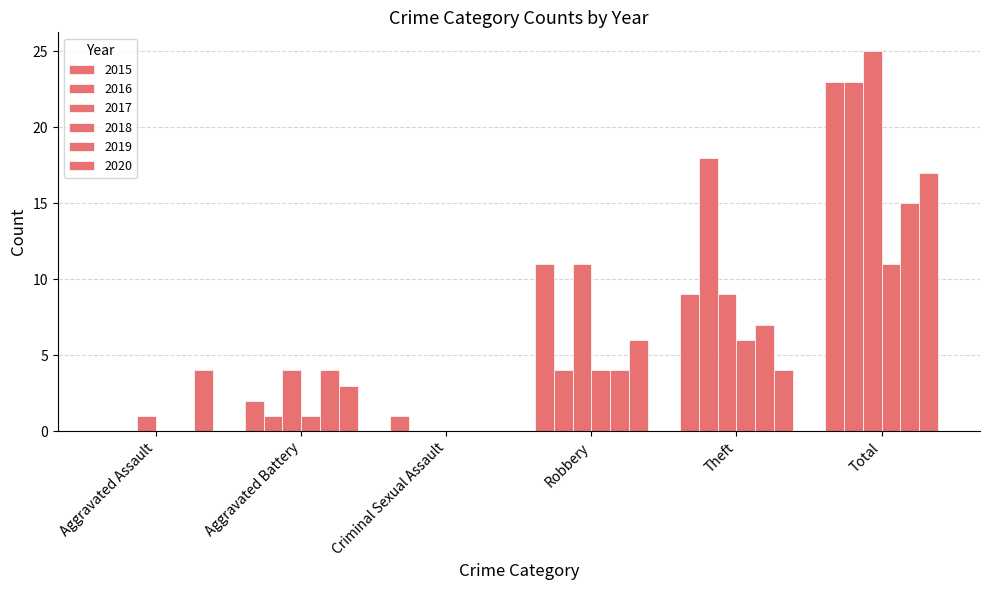

How many positive values does the 2015 series have?

5